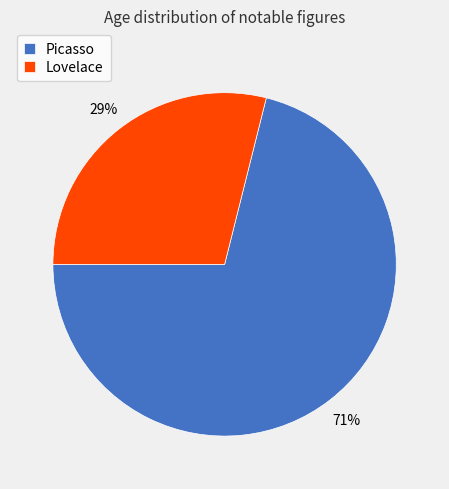

How many segments does this pie chart have?

2